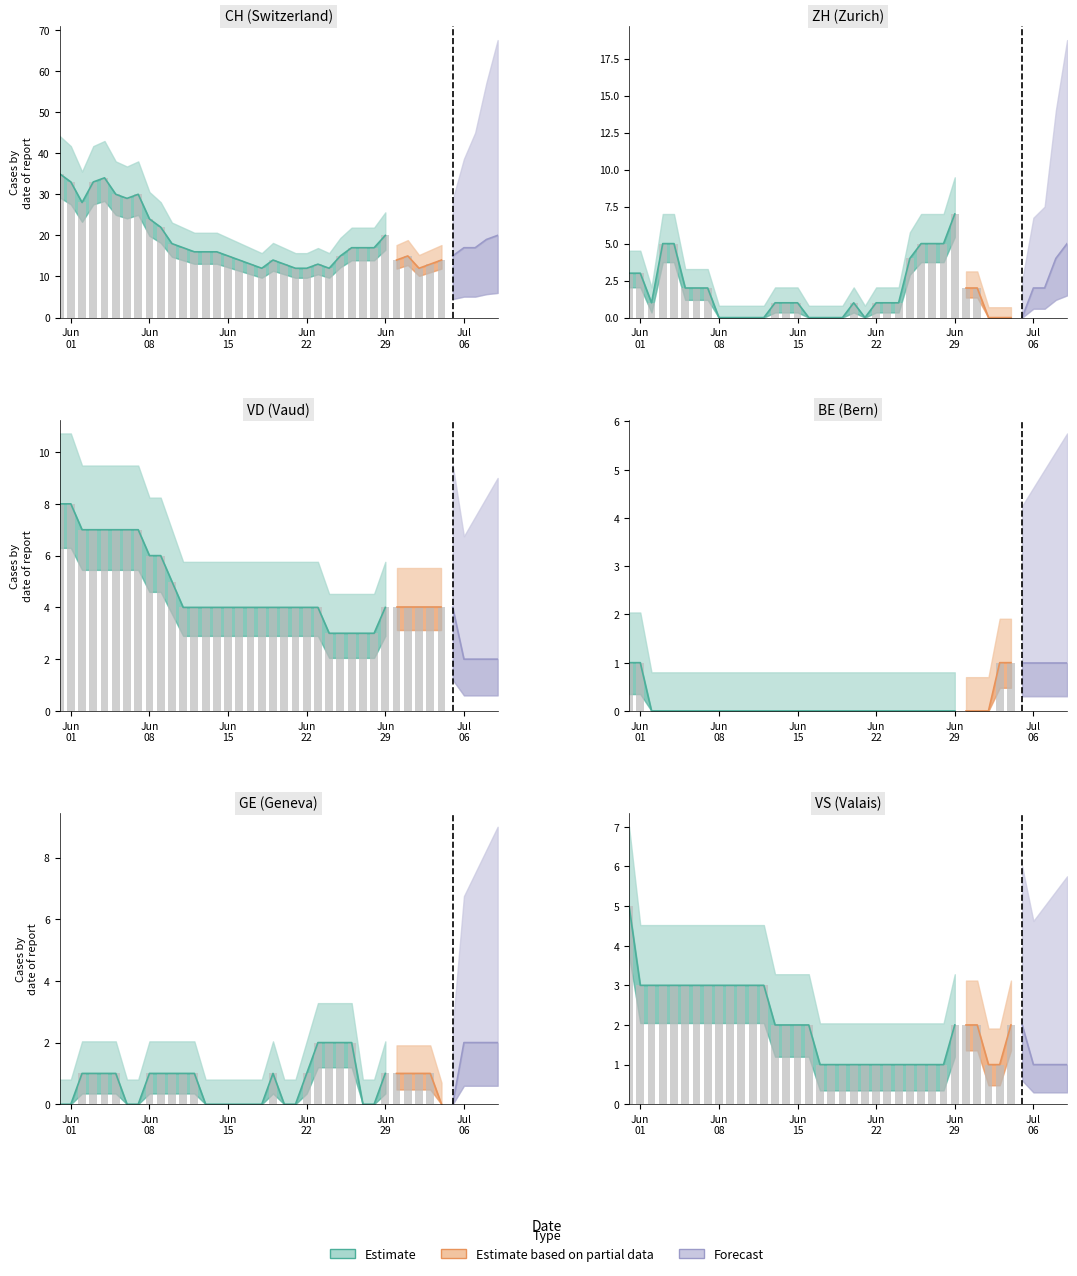

What is the sum of all ZH values?

73